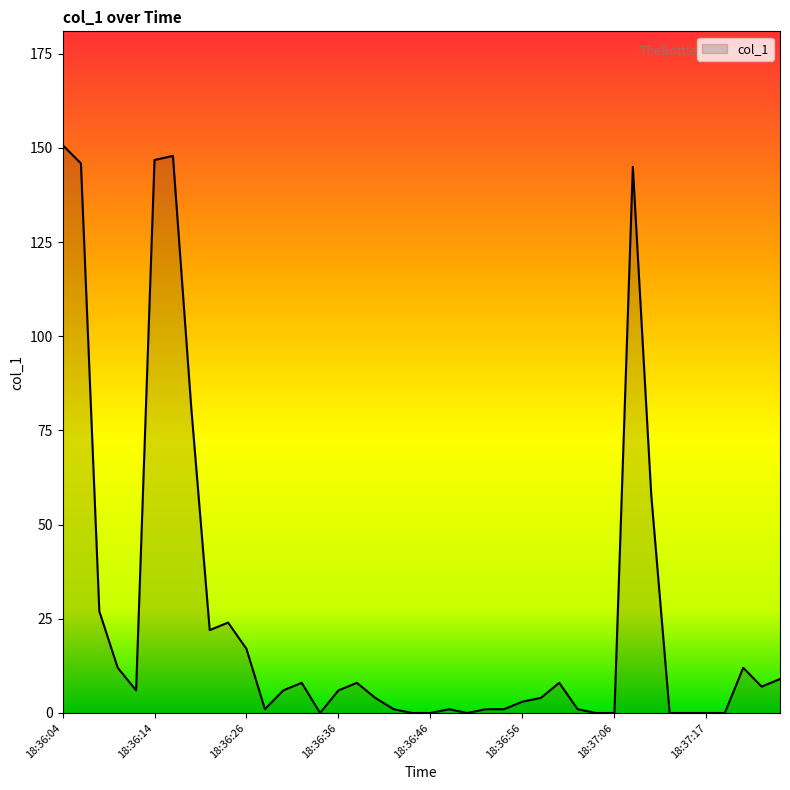

Reading left to right, what are all the values shown in this chart?

150.8	145.9	27.0	12.0	6.0	146.8	147.9	80.9	22.0	24.0	17.0	1.0	6.0	8.0	0.0	6.0	8.0	4.0	1.0	0.0	0.0	1.0	0.0	1.0	1.0	3.0	4.0	8.0	1.0	0.0	0.0	145.0	58.0	0.0	0.0	0.0	0.0	12.0	7.0	9.0